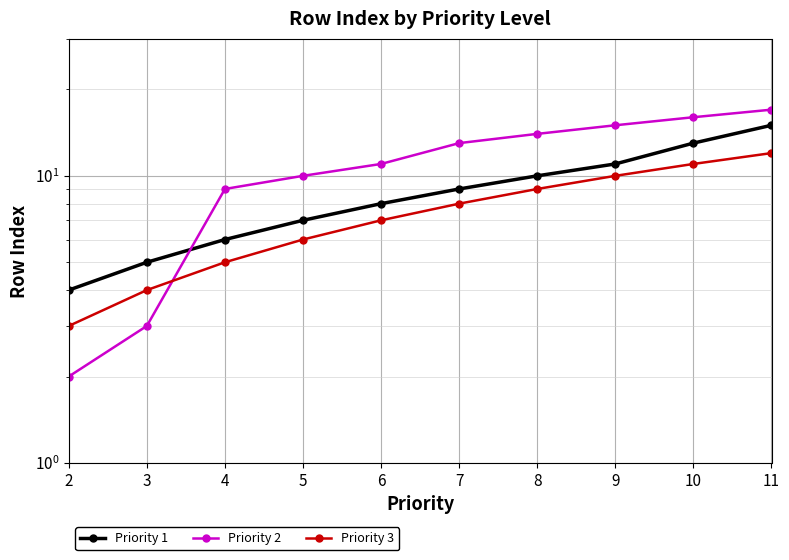

List the series in order of their overall mean, highest first.

Priority 2, Priority 1, Priority 3